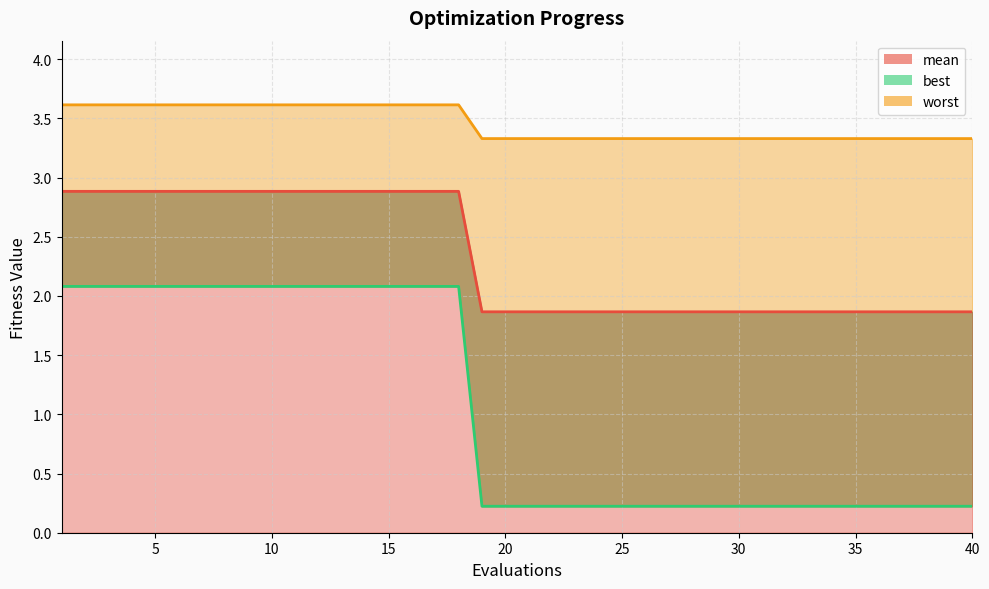

What is the minimum value for best_line?

0.2